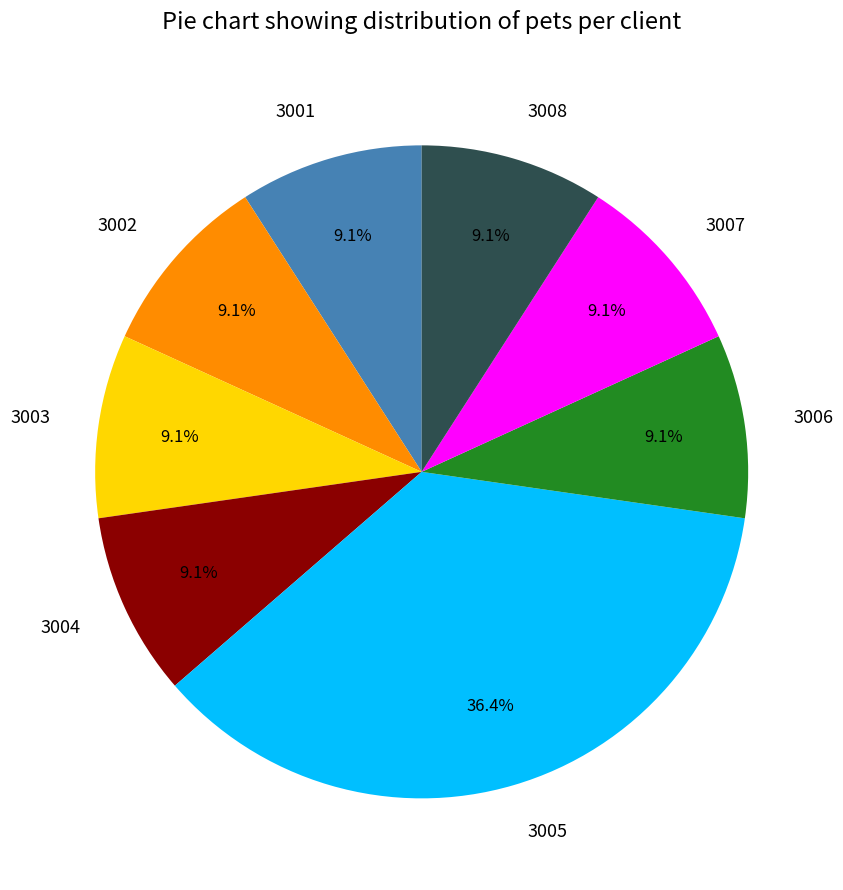

To the nearest percent, what portion does 3004 represent?

9%